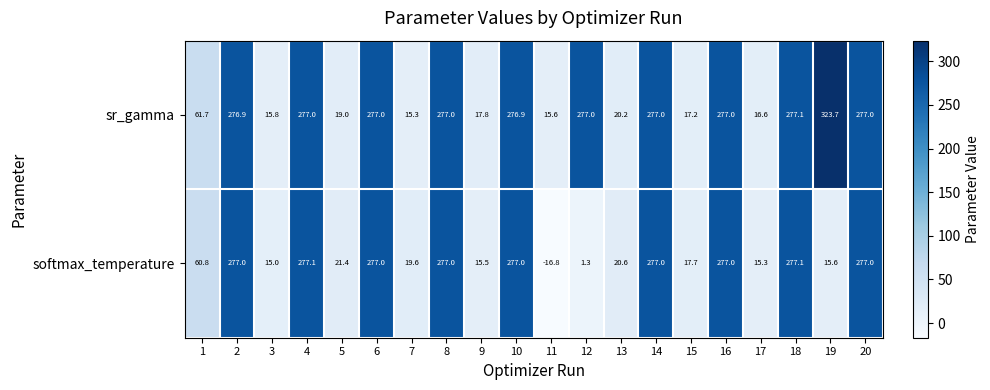

How many negative values does the softmax_temperature series have?

1